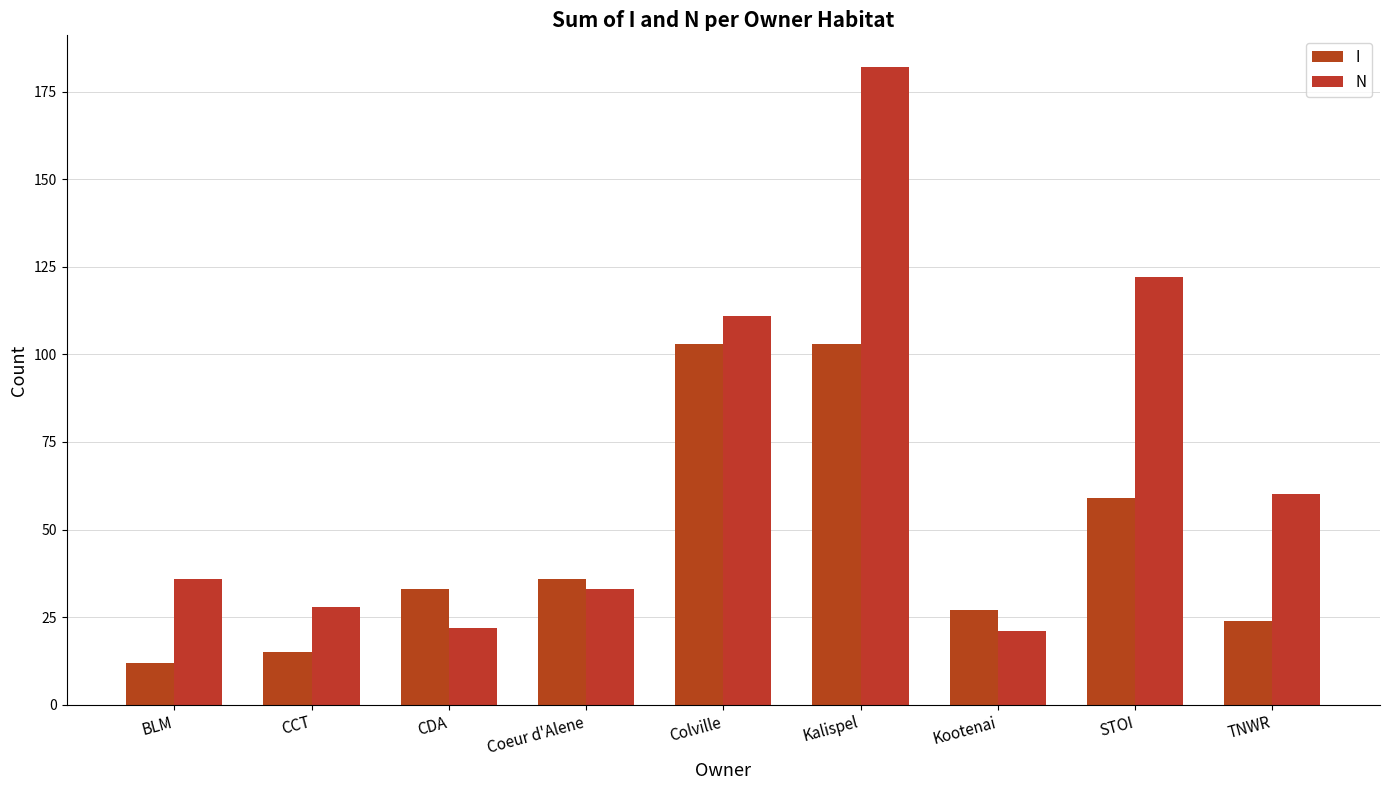

What position from the right is CDA?

7